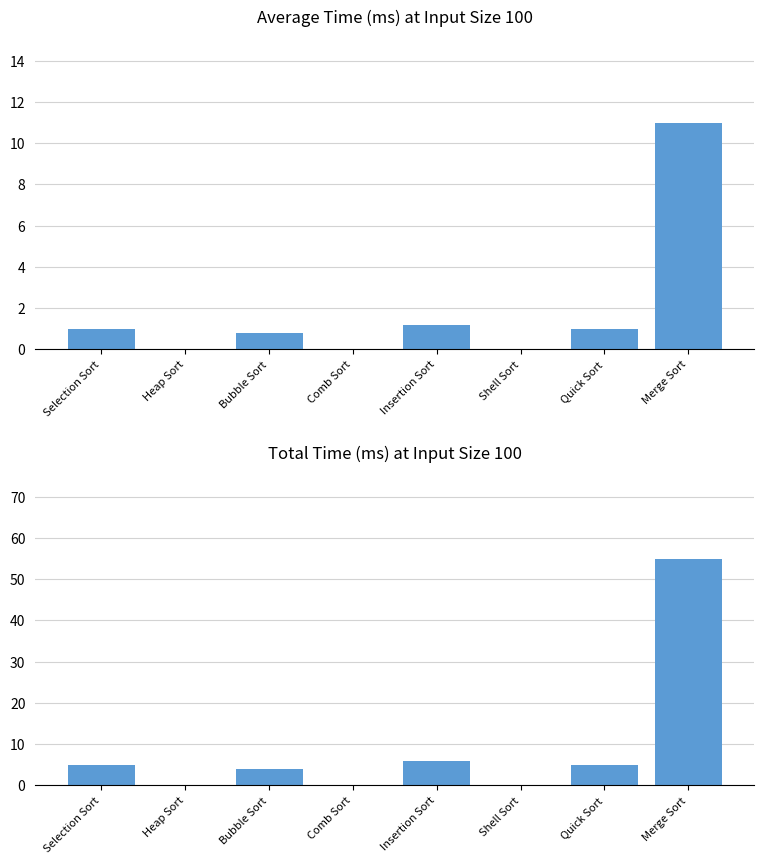

Reading left to right, extract all data points from this chart.

Average Time (ms): 1.0	0.0	0.8	0.0	1.2	0.0	1.0	11.0
Total Time (ms): 5.0	0.0	4.0	0.0	6.0	0.0	5.0	55.0